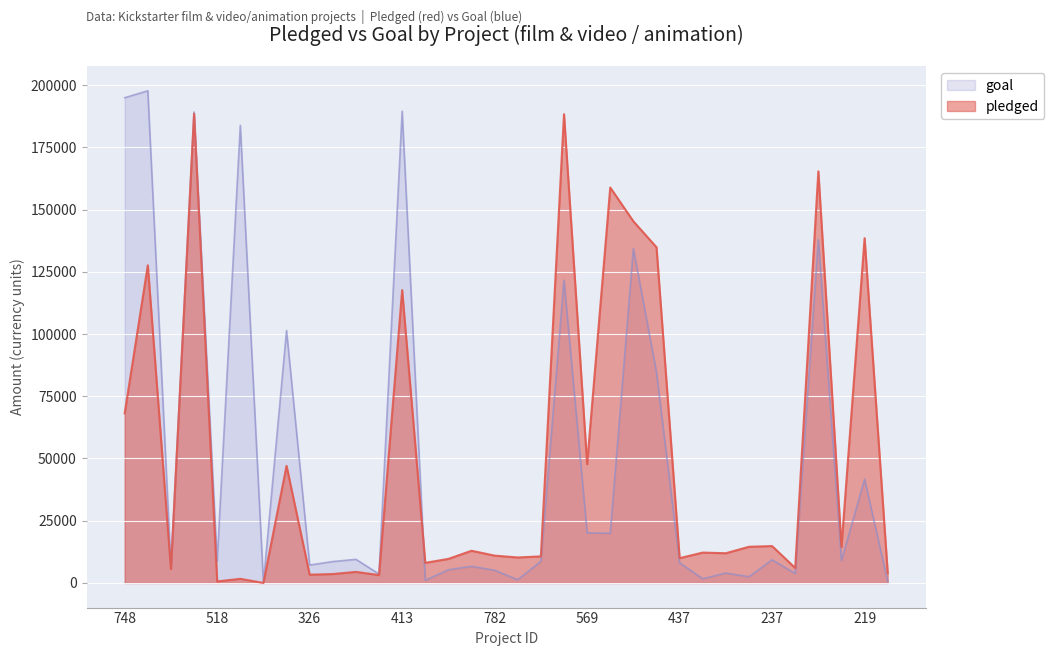

How many intersections are there between pledged and goal?

1